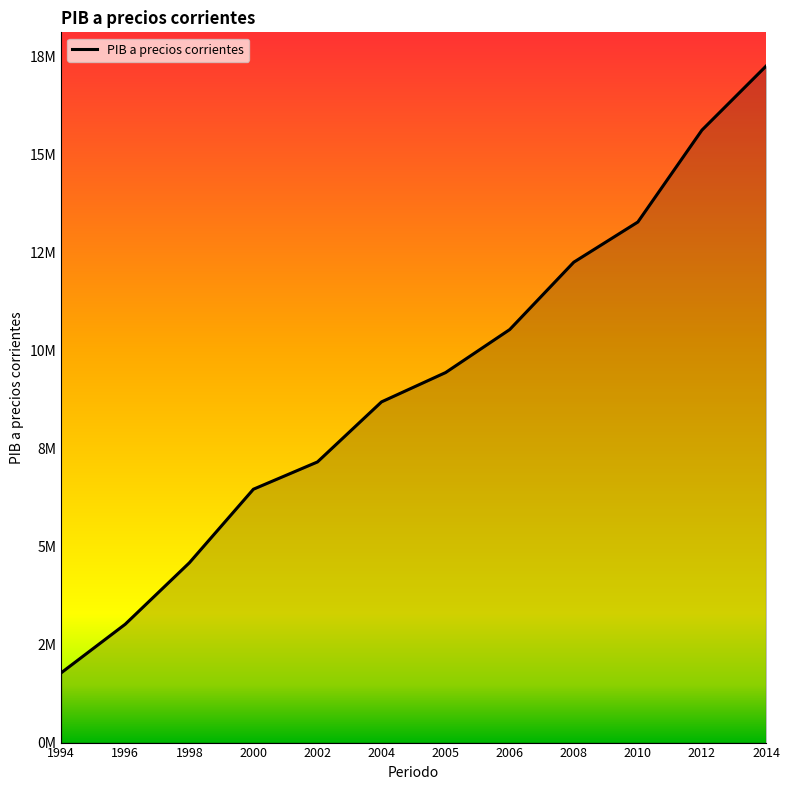

Does the chart have visible grid lines?

No